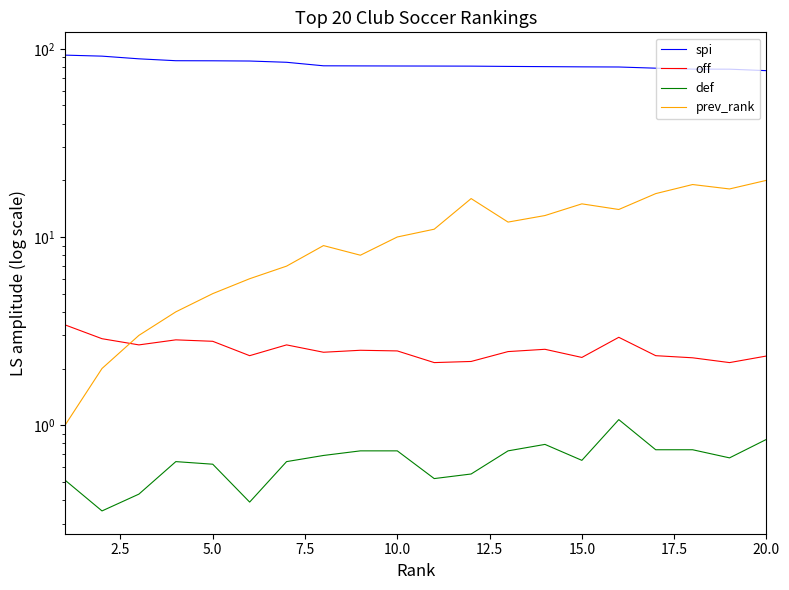

True or false: prev_rank and spi intersect in this chart.

False